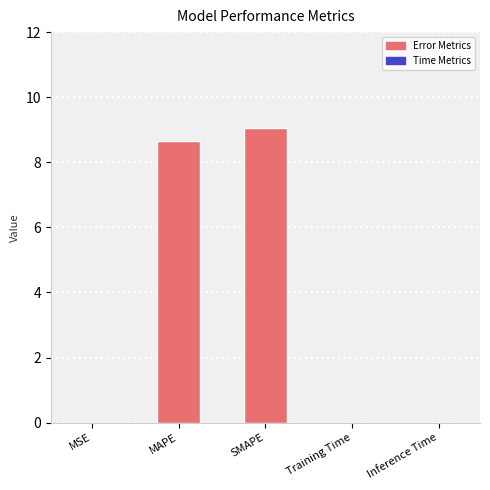

What is the difference between the values at MSE and MAPE?

8.7